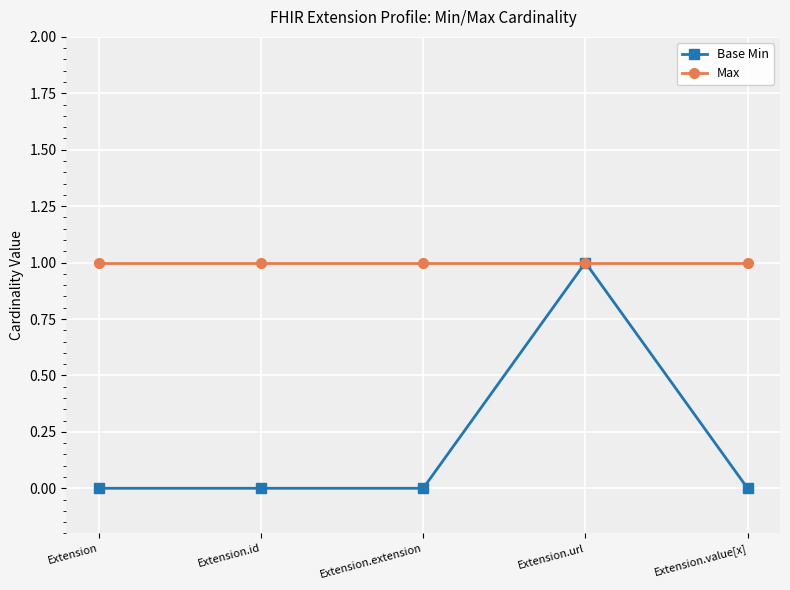

Reading right to left, what are all the values shown in this chart?

Base Min: Extension.value[x]=0	Extension.url=1	Extension.extension=0	Extension.id=0	Extension=0
Max: Extension.value[x]=1	Extension.url=1	Extension.extension=1	Extension.id=1	Extension=1